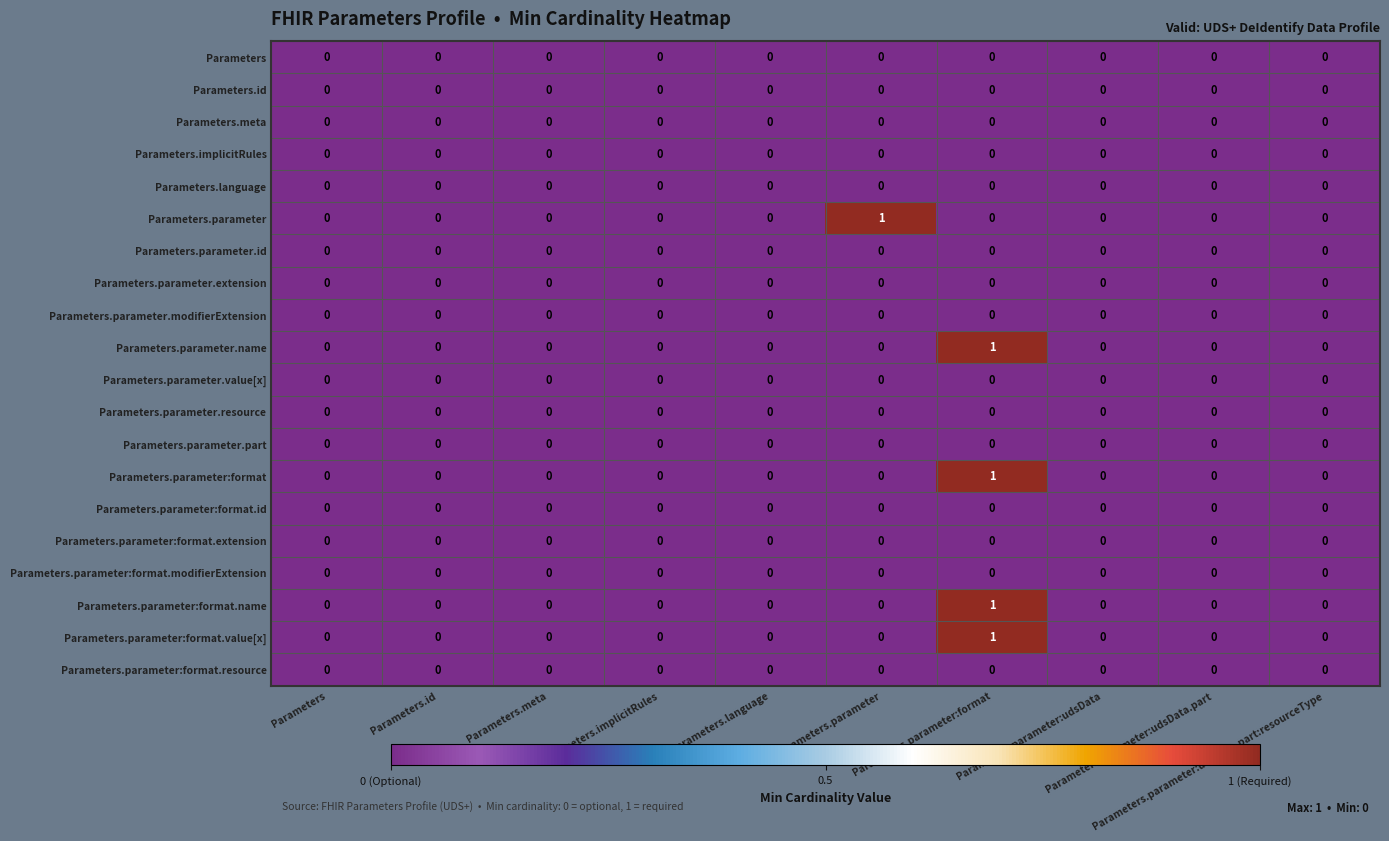

How many distinct data groups are displayed?

20